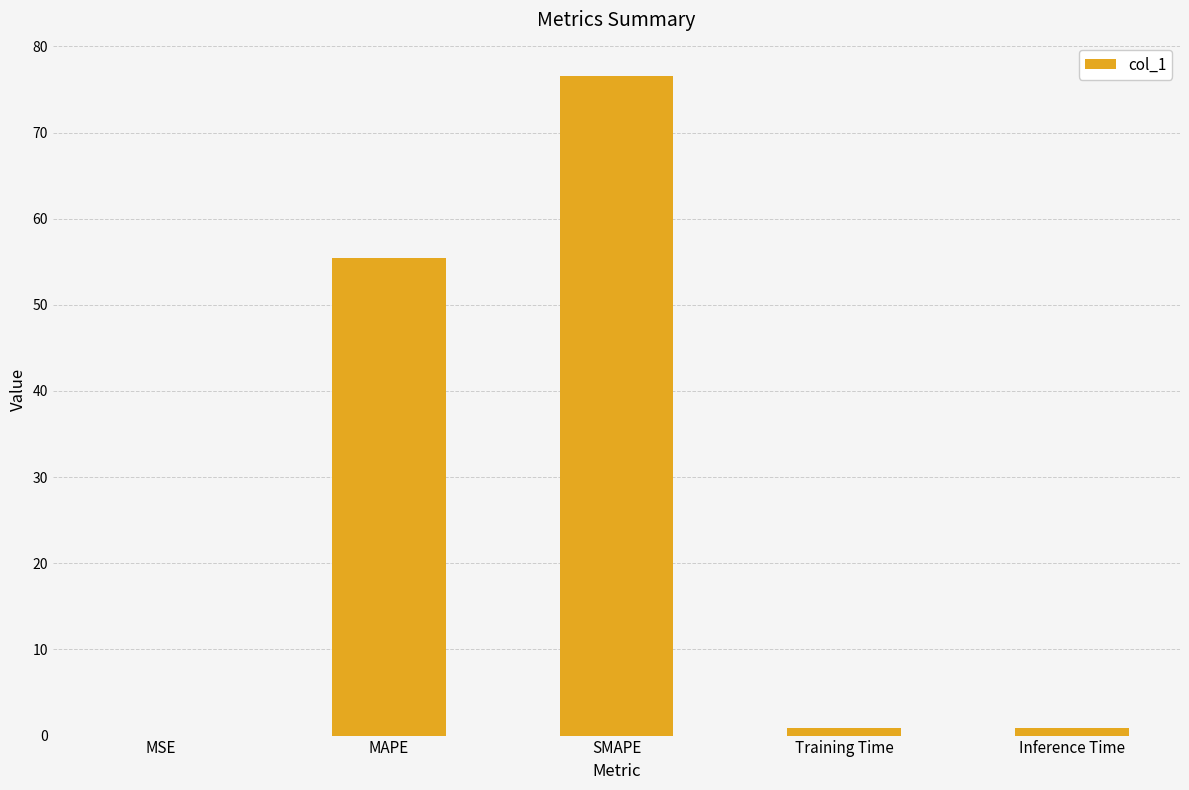

What is the maximum value shown in the chart?

76.6